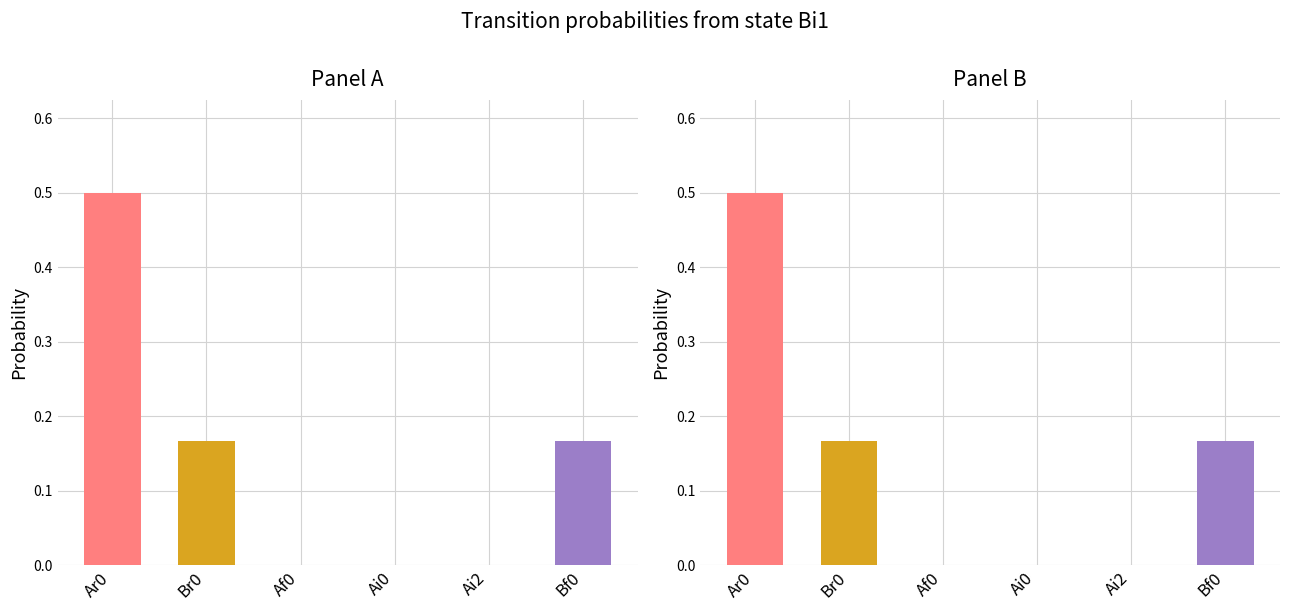

Reading right to left, extract all data points from this chart.

Bf0=0.2	Ai2=0.0	Ai0=0.0	Af0=0.0	Br0=0.2	Ar0=0.5